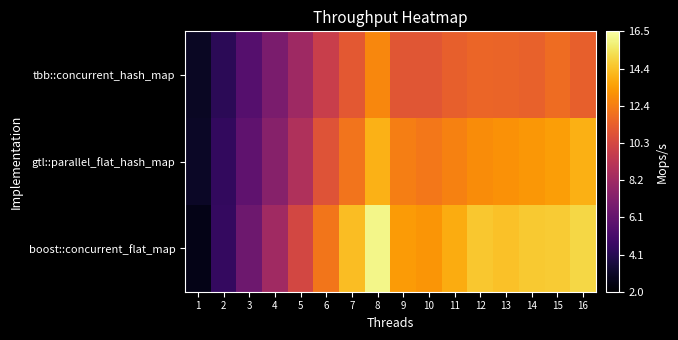

List the series in order of their peak value, highest first.

boost::concurrent_flat_map, gtl::parallel_flat_hash_map, tbb::concurrent_hash_map